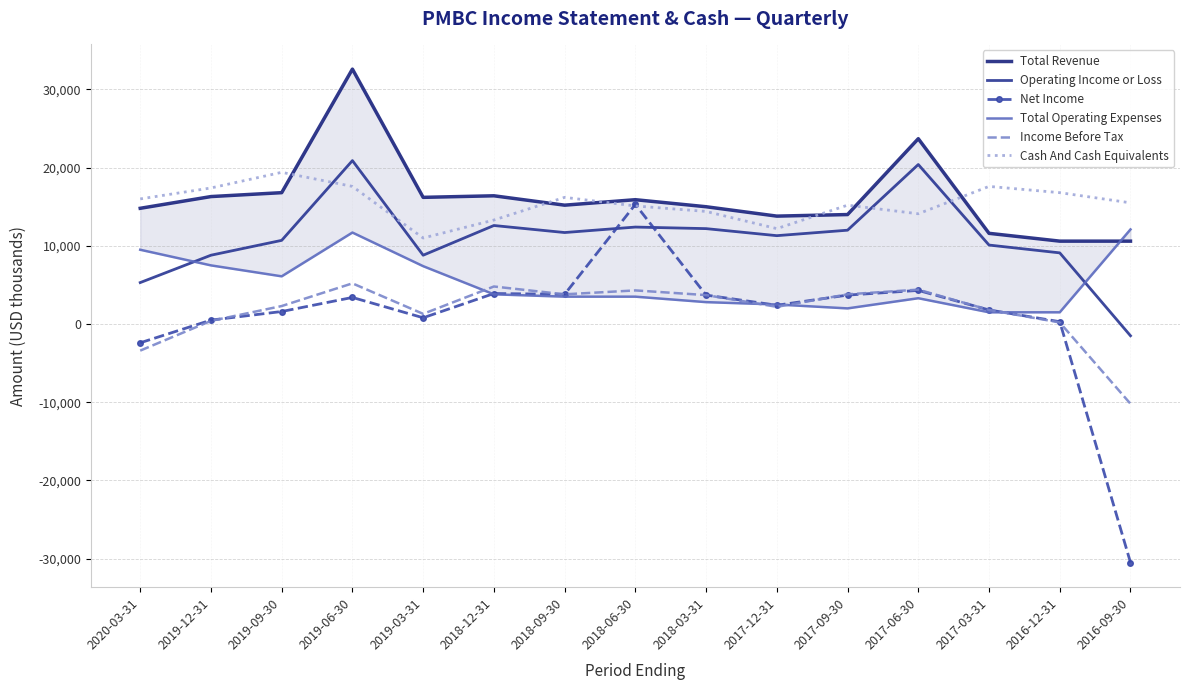

At how many categories does at least one series exceed -28558?

15